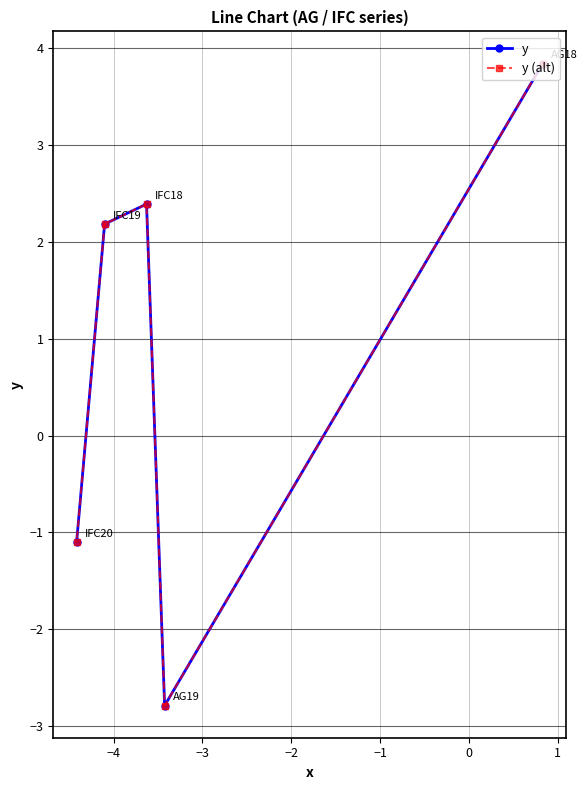

What is the highest value of the y (alt) series?

3.8